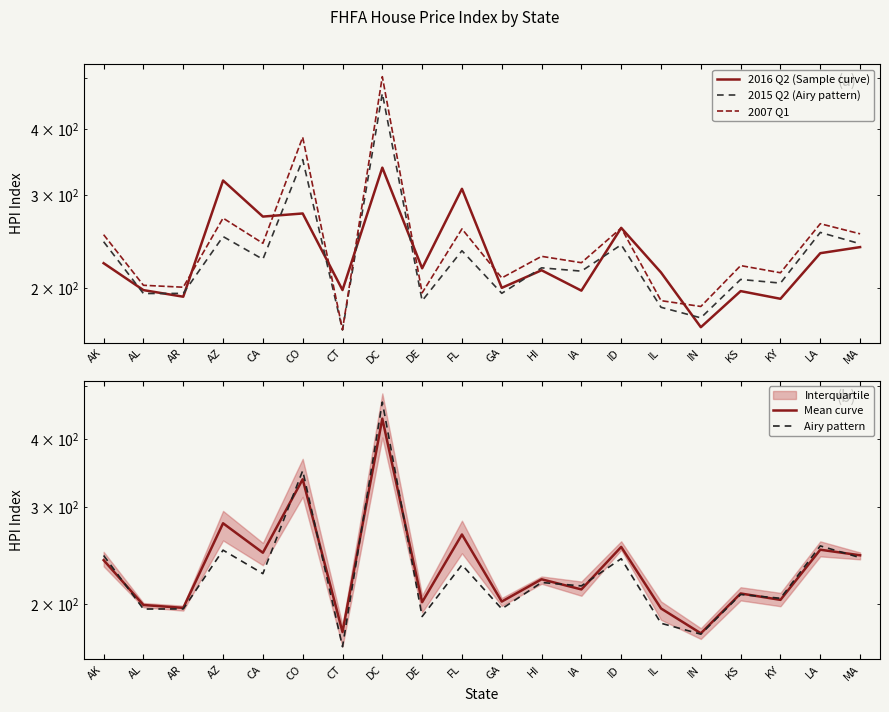

True or false: 2015 Q2 (Airy pattern) has more than 0 interior local peaks.

True